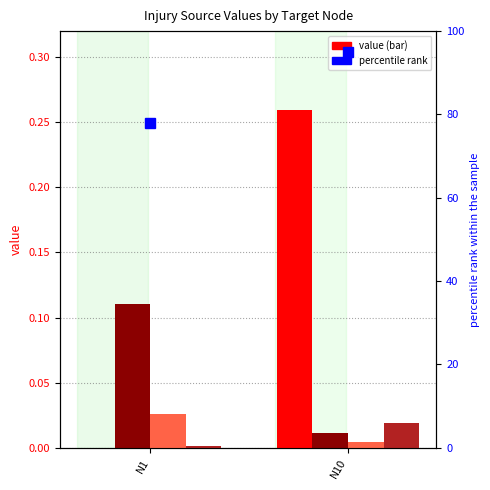

True or false: inj_trans_road_pedest has a value of 0.0 at N1.

False